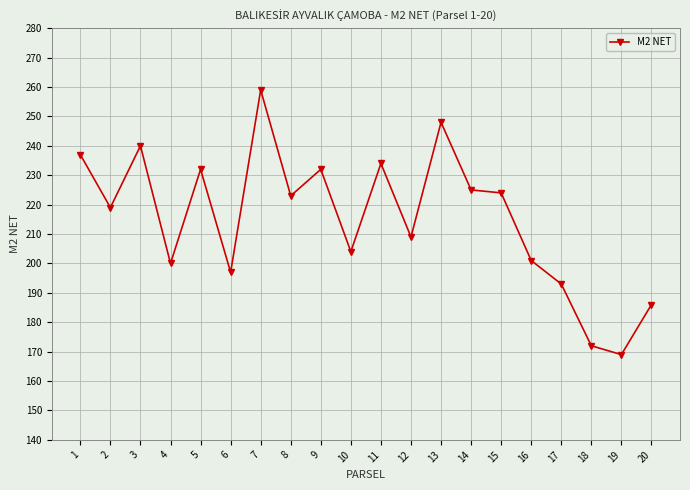

What is the average value?

215